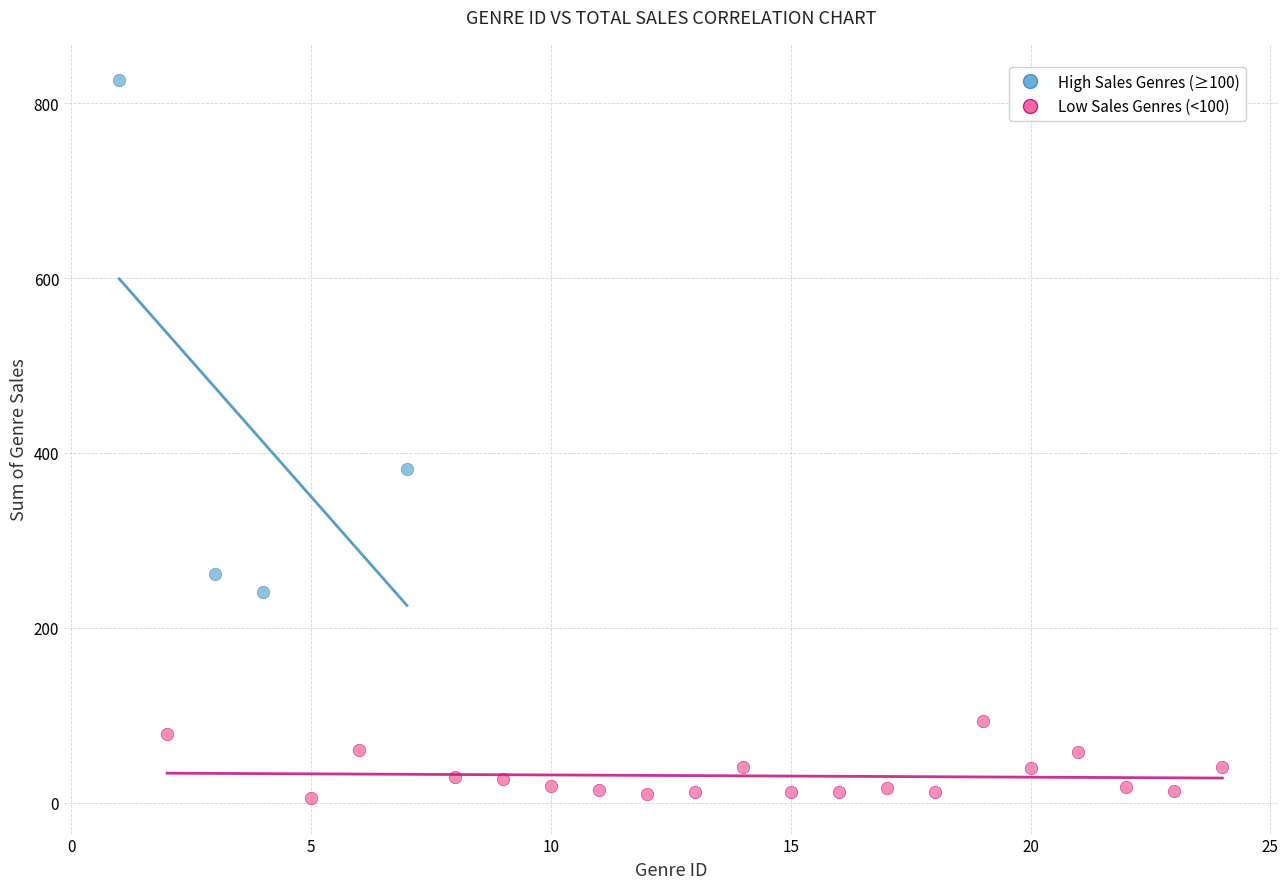

Which series has the largest Y range (max minus min)?

High Sales Genres (≥100)